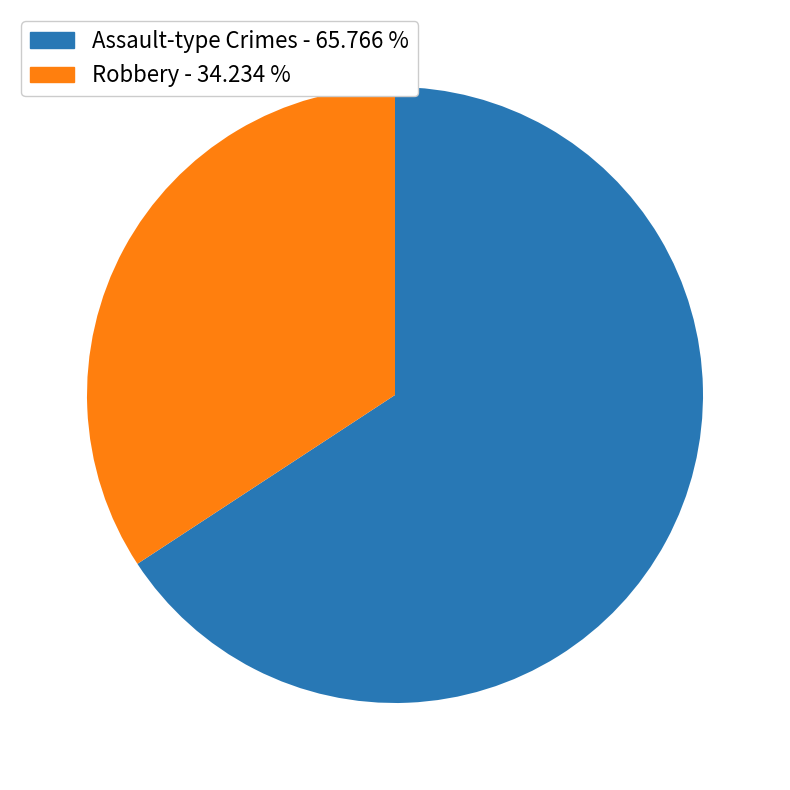

Count the number of slices in the pie.

2